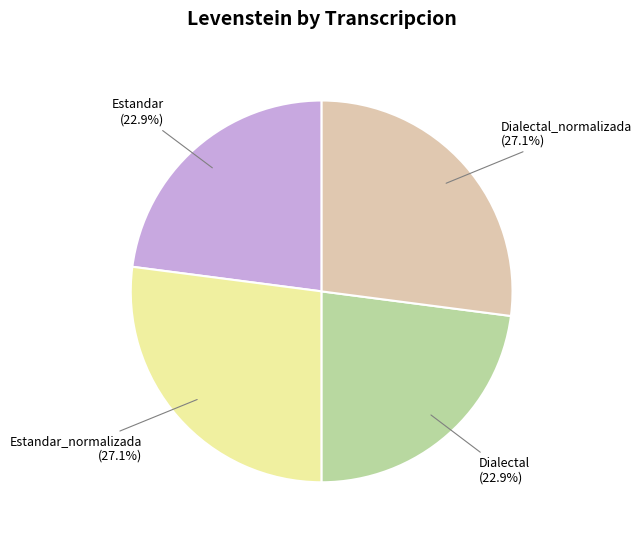

Is there any slice that represents more than half of the pie?

No